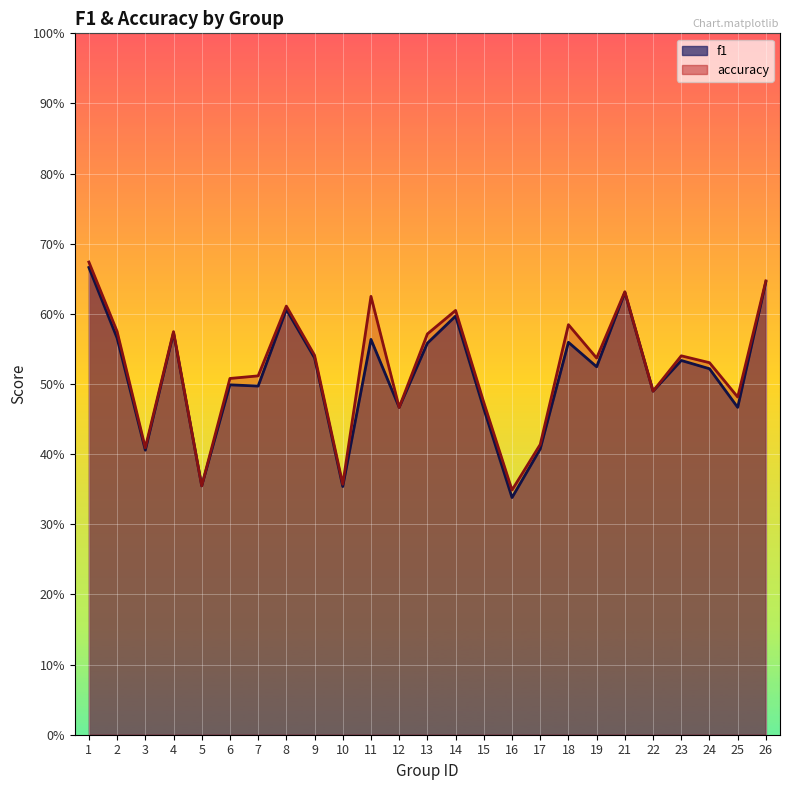

Where is the first local maximum for accuracy?

4